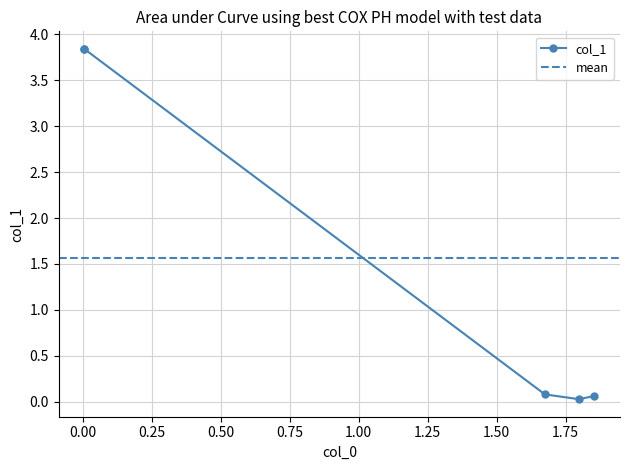

True or false: there are more than 2 points higher than both neighbors.

False